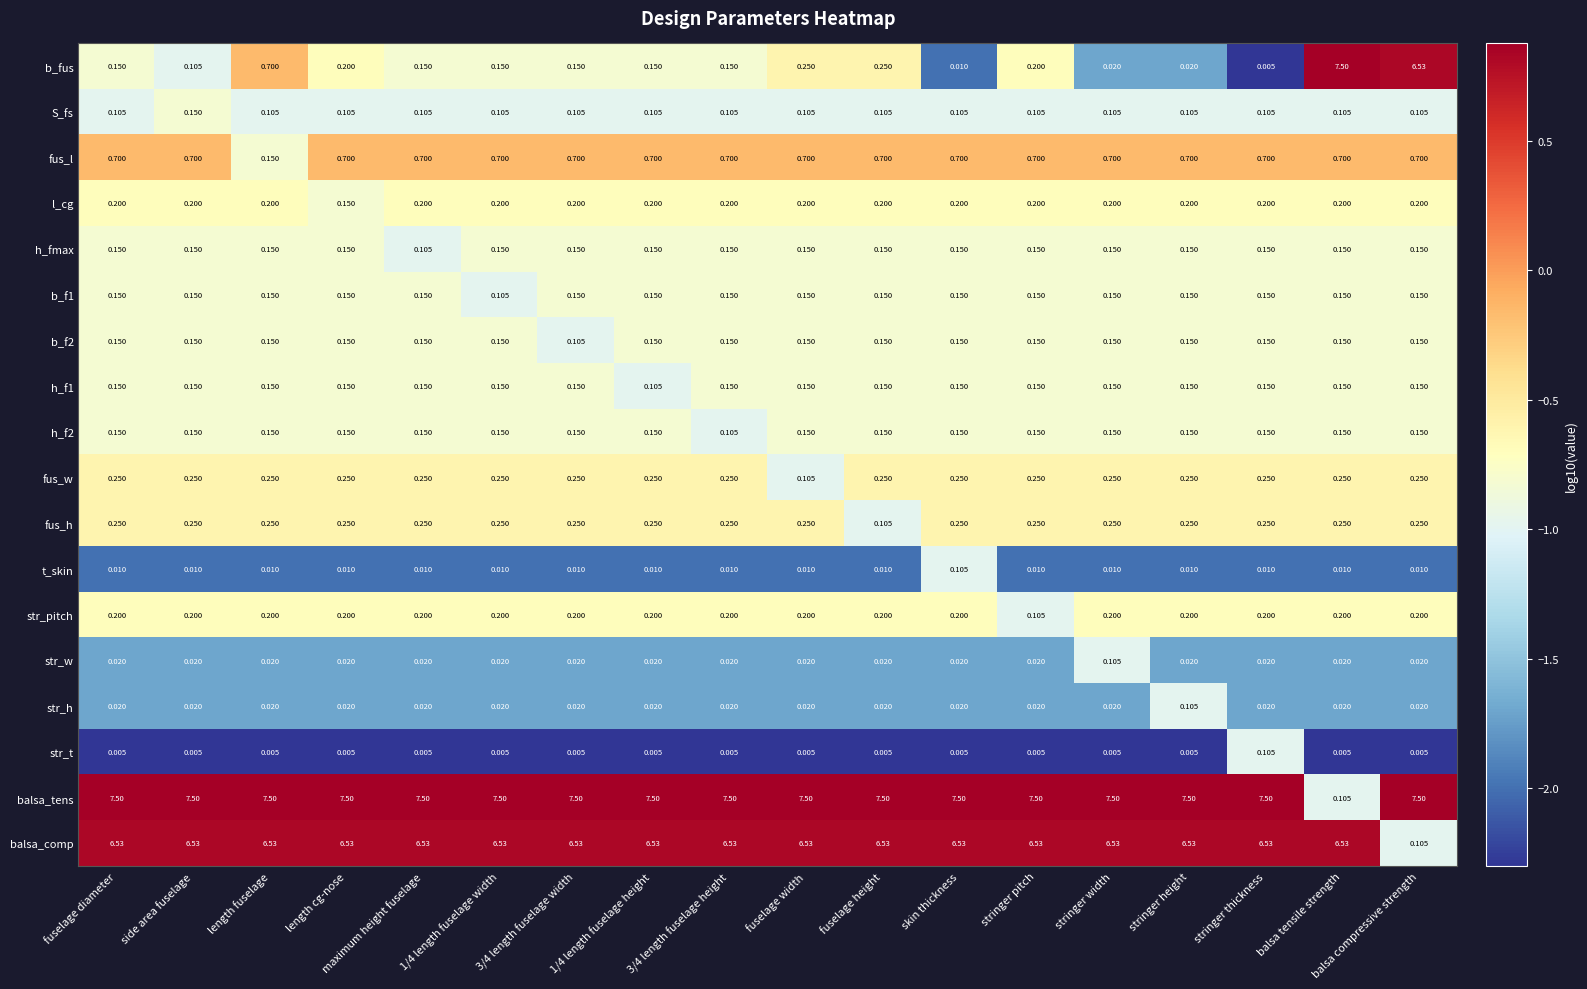

Between fuselage diameter and stringer width, which series saw the biggest shift?

b_fus